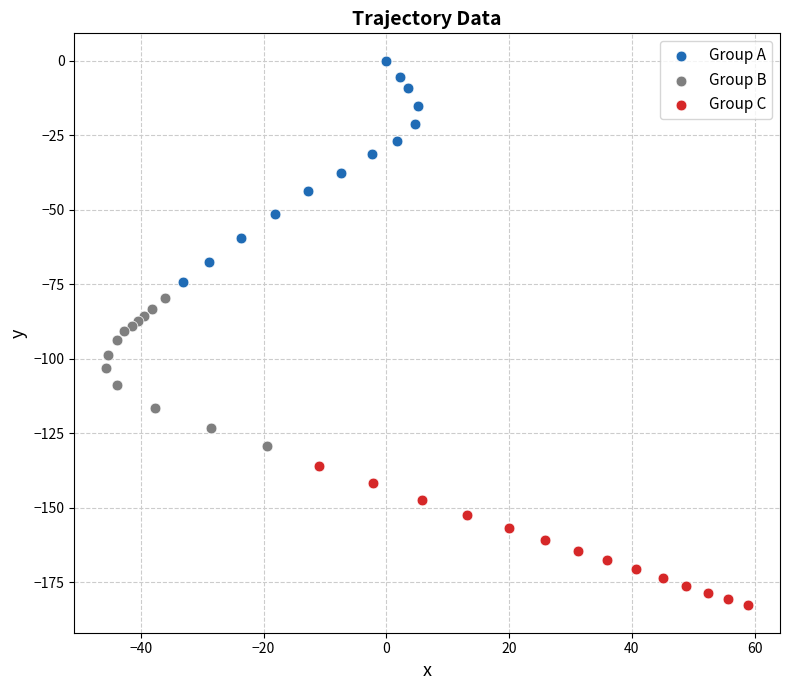

Which series reaches the maximum Y coordinate?

Group A